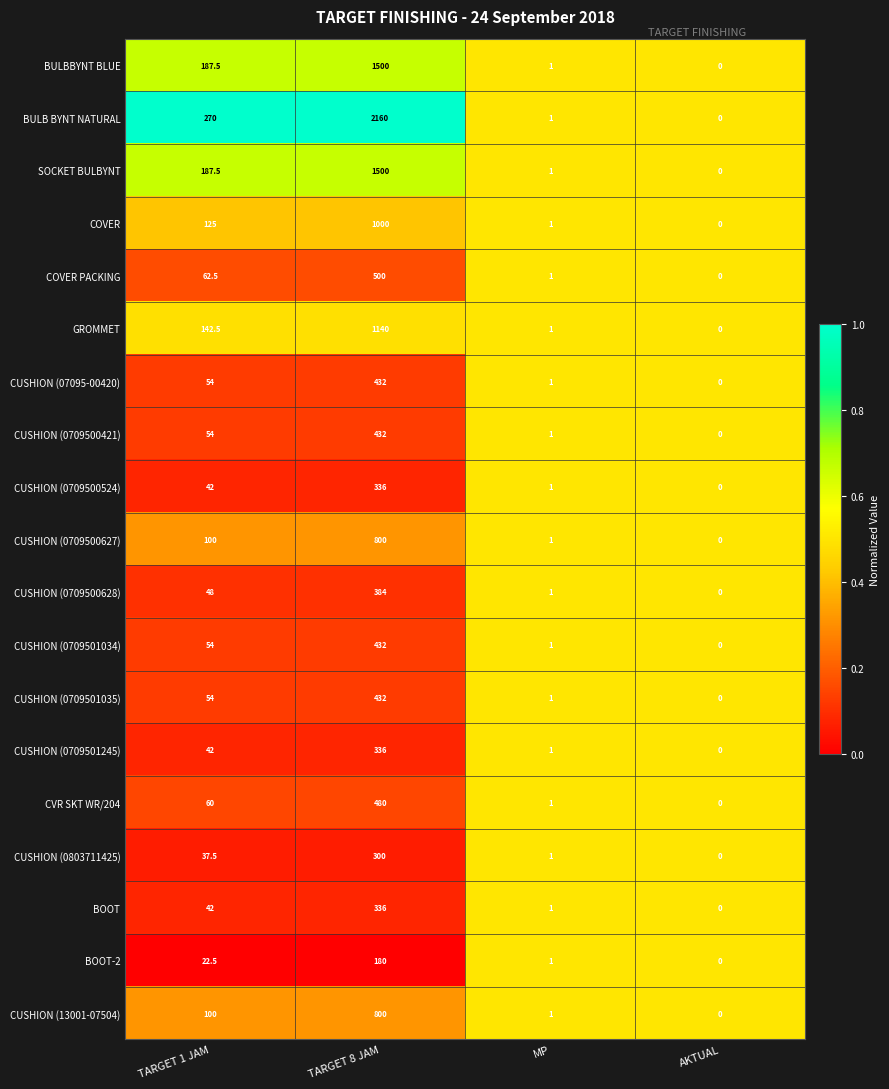

How many data points does each series have?

4